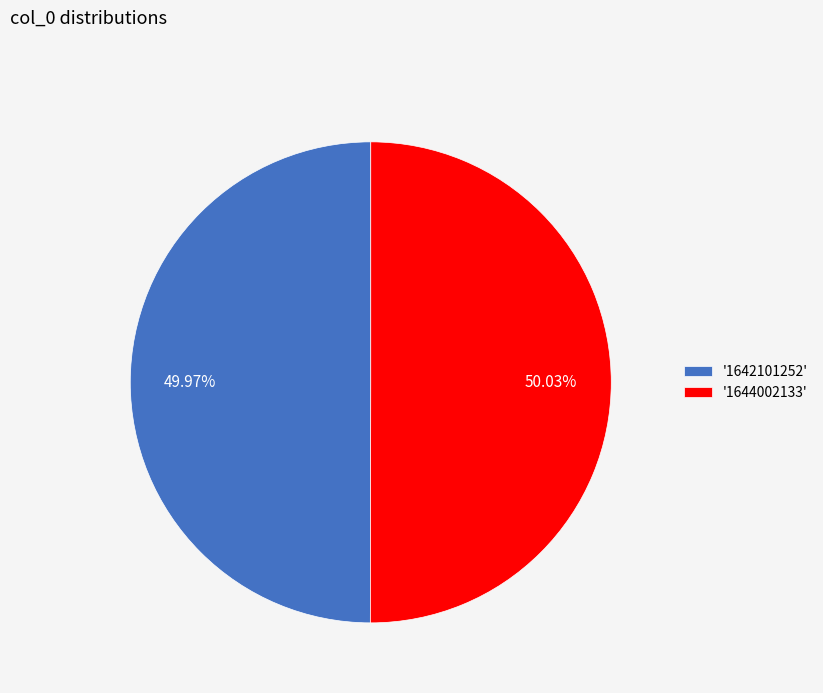

How many slices are in this pie chart?

2